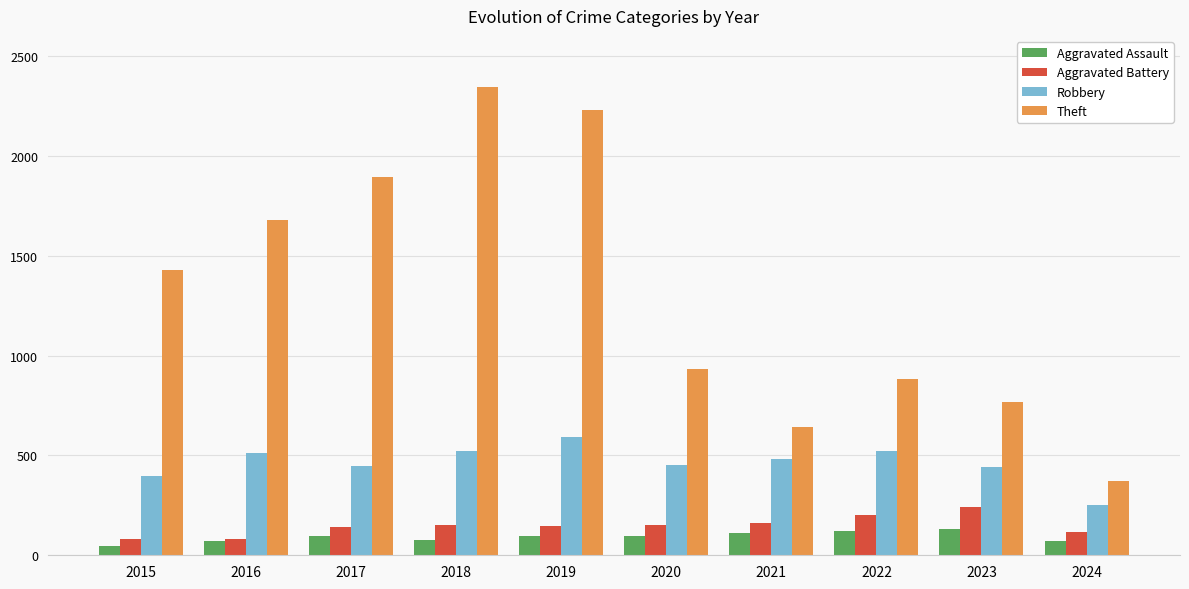

What is the difference between the maximum and minimum values in the Aggravated Battery series?

162